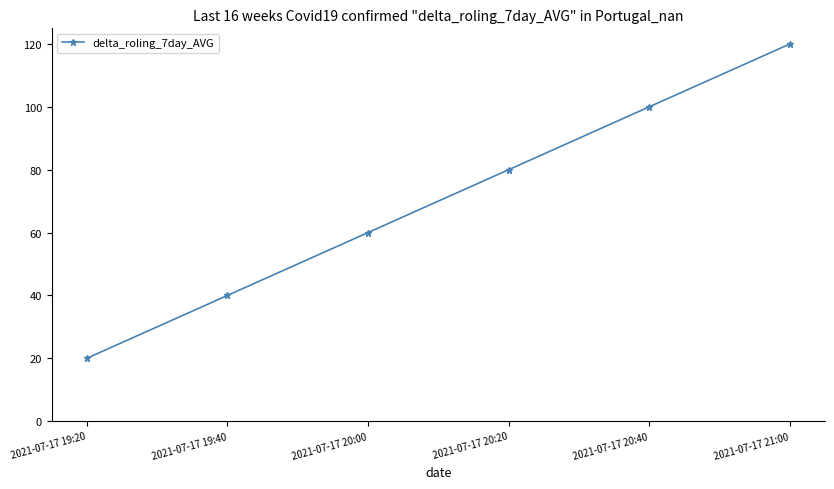

Reading left to right, extract all data points from this chart.

20	40	60	80	100	120